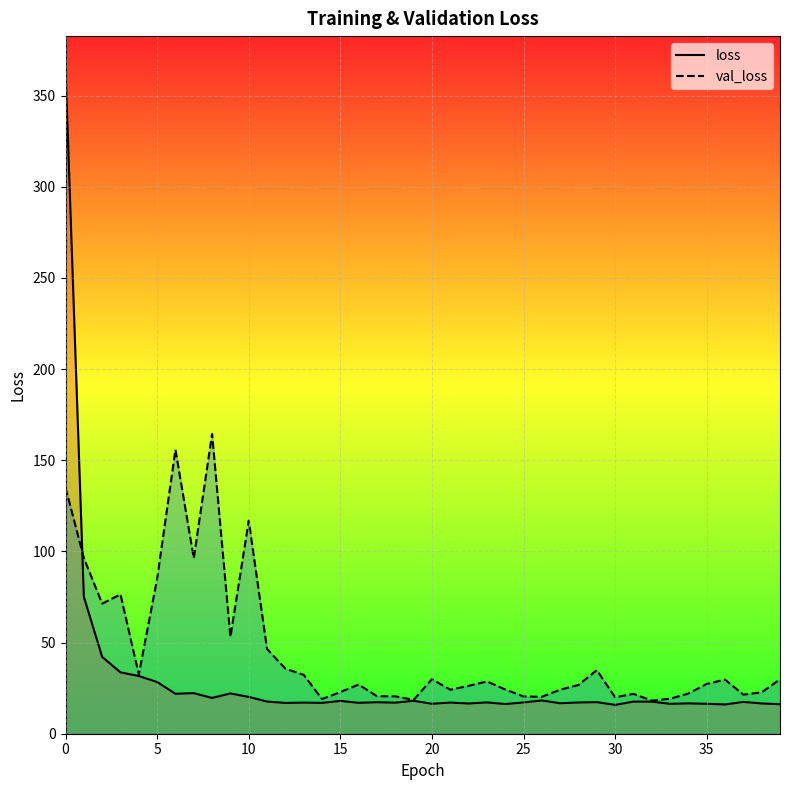

What is the lowest value of the loss series?

15.8